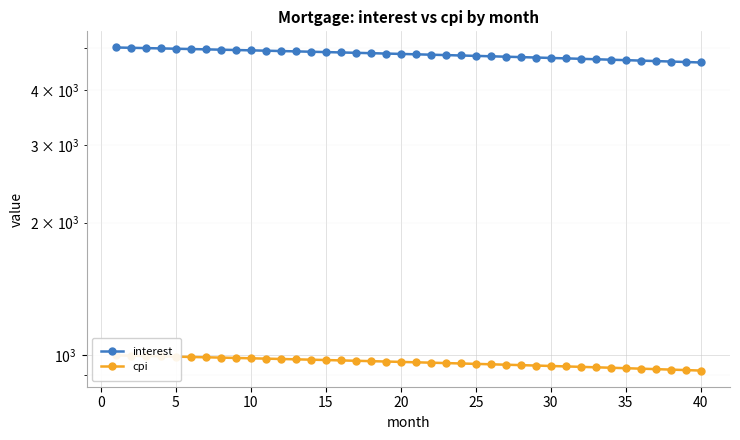

How many lines are shown in the chart?

2